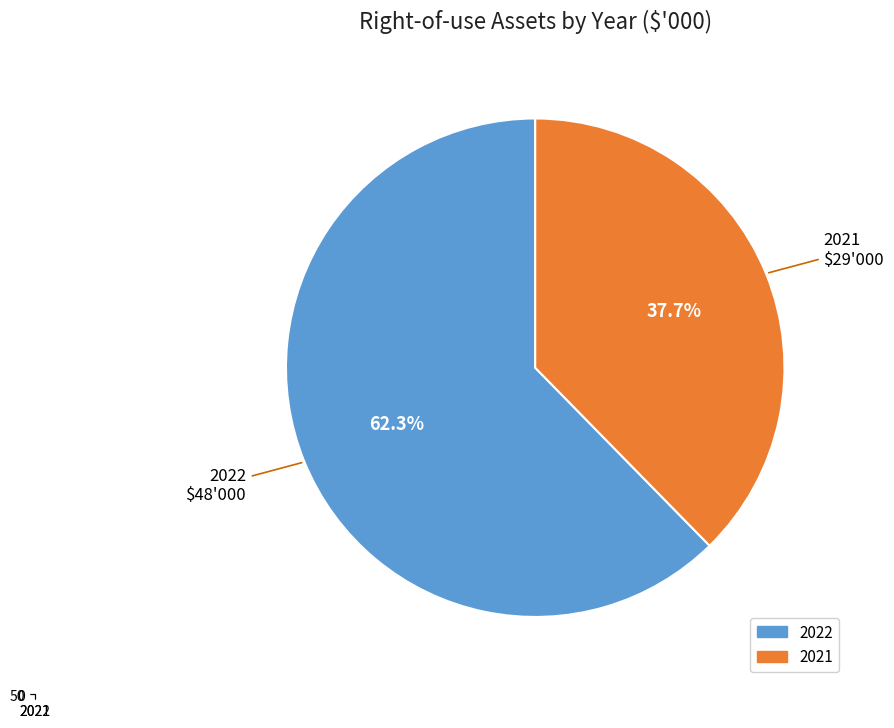

What is the total percentage of 2021 and 2022?

100.0%